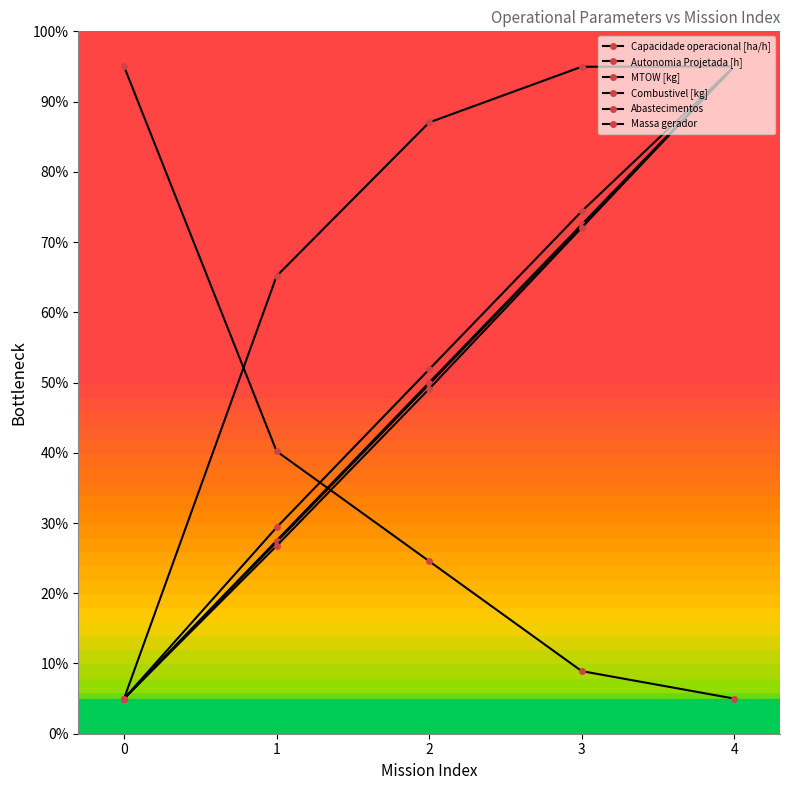

Is the value of Massa gerador at 3 greater than the value of MTOW [kg] at 0?

Yes